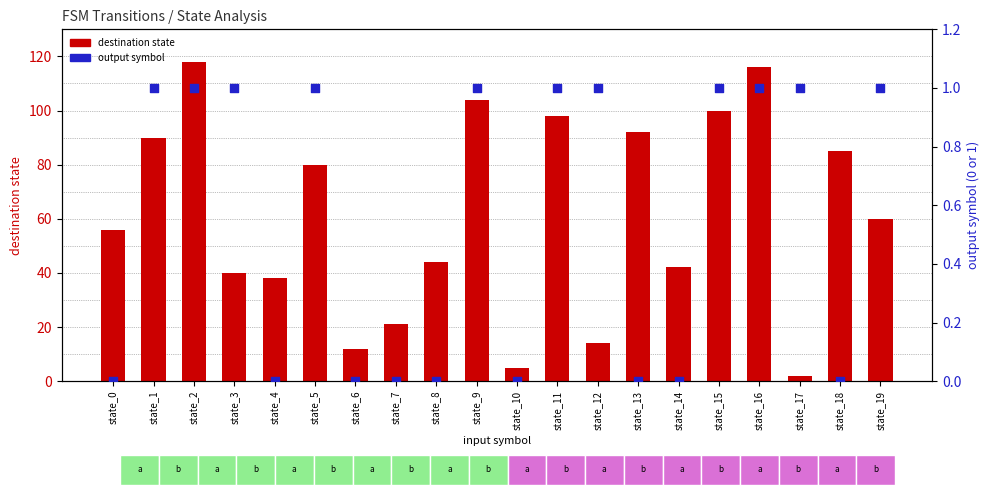

Which series has the largest total across all categories?

destination state